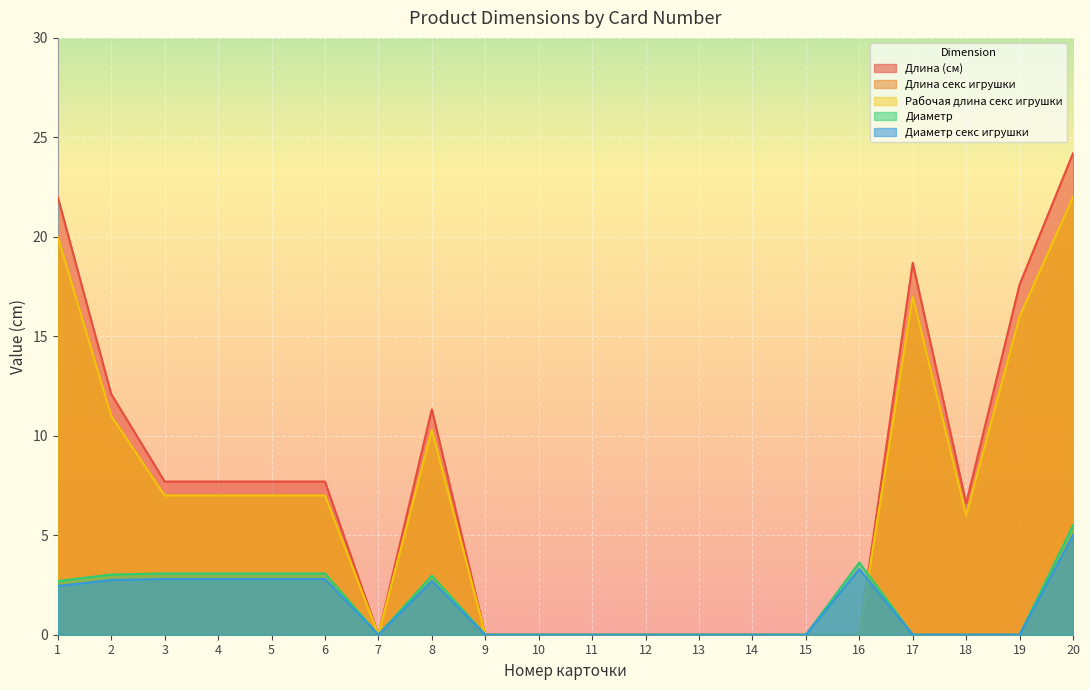

What is the value of the Длина (см) point at the 5th from the left?

7.7